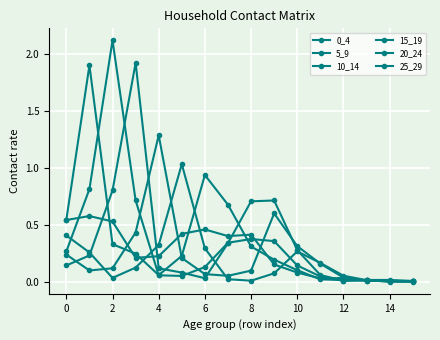

How many times do 0_4 and 10_14 cross each other?

5